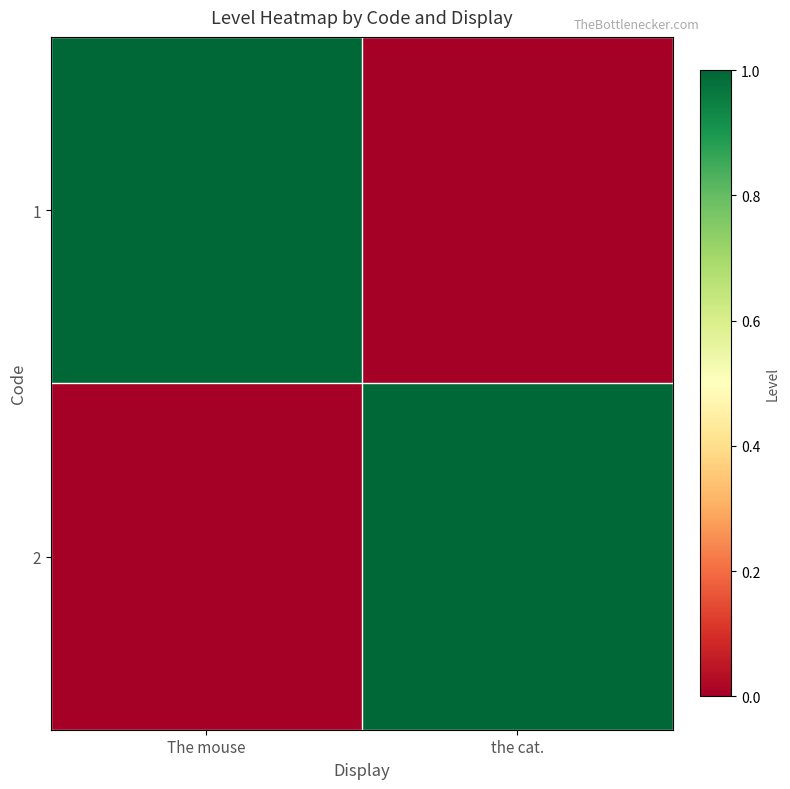

Which series has the largest total across all categories?

1